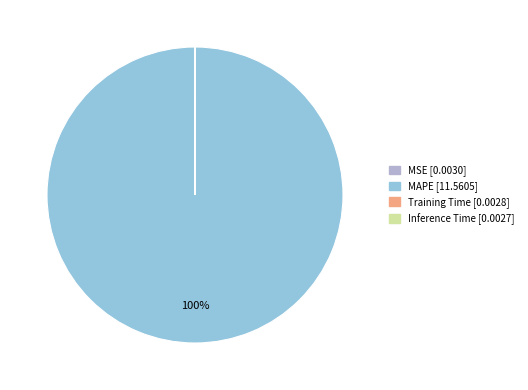

What is the smallest slice in the pie chart?

Inference Time